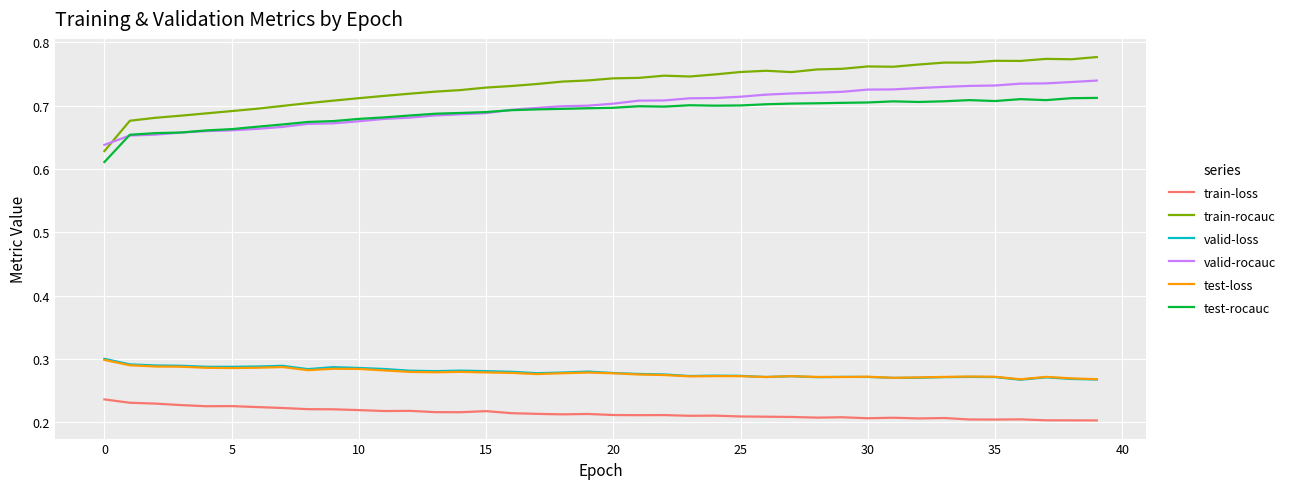

True or false: test-loss and train-rocauc cross at least once.

False